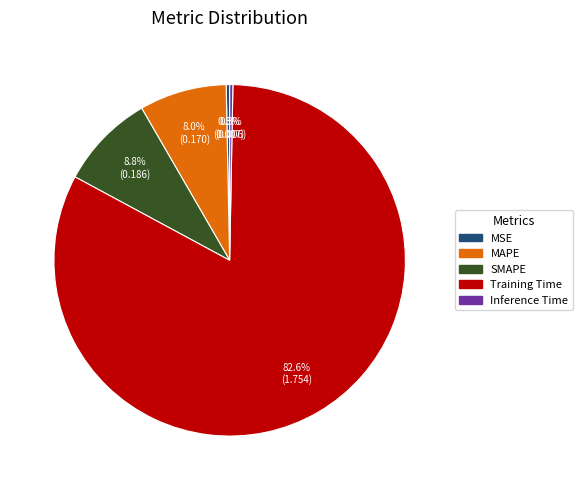

Does Training Time account for over 50% of the chart?

Yes